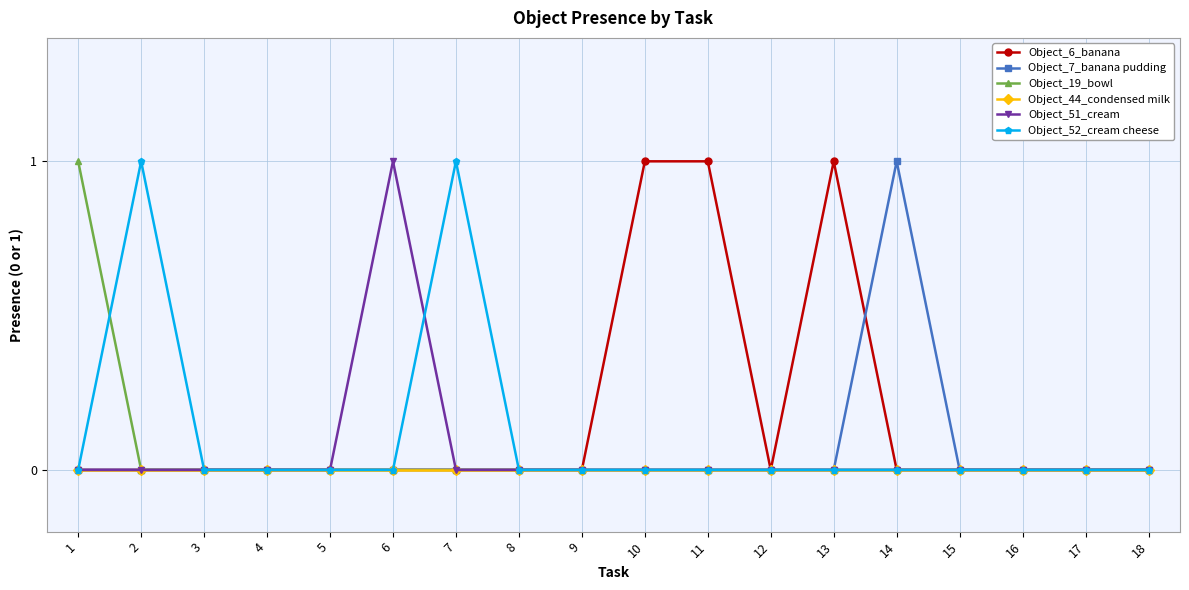

The Object_7_banana pudding series shows 0 at 8. True or false?

True